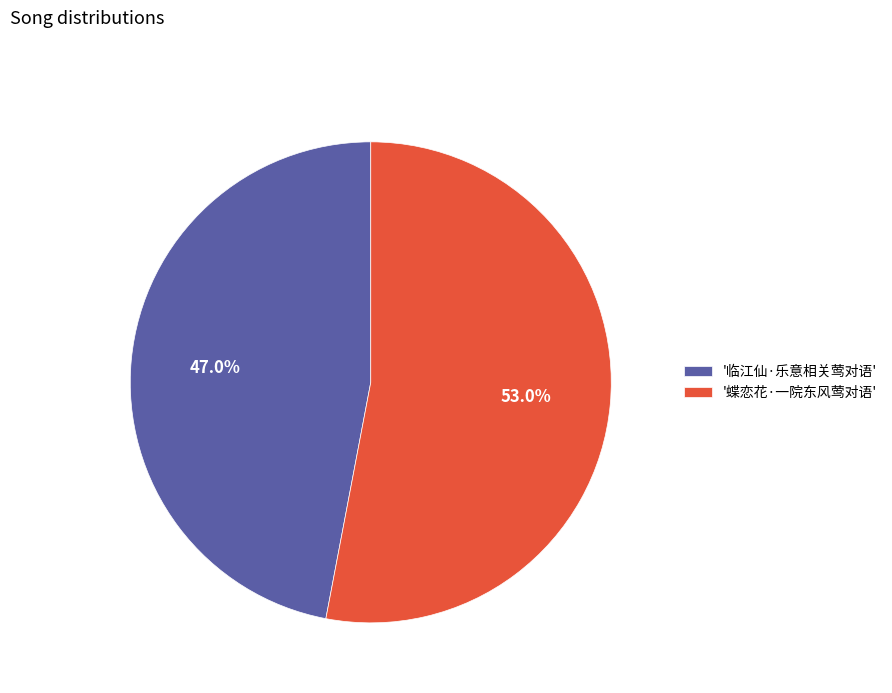

Count the number of slices in the pie.

2